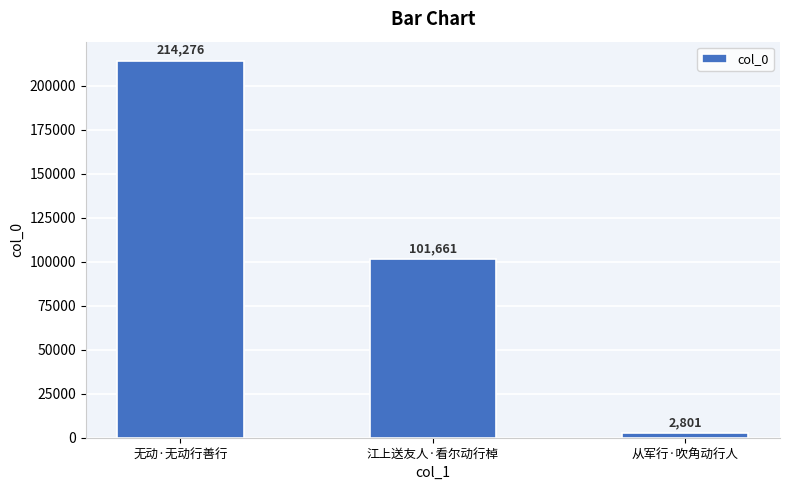

What is the sum of all values?

318738